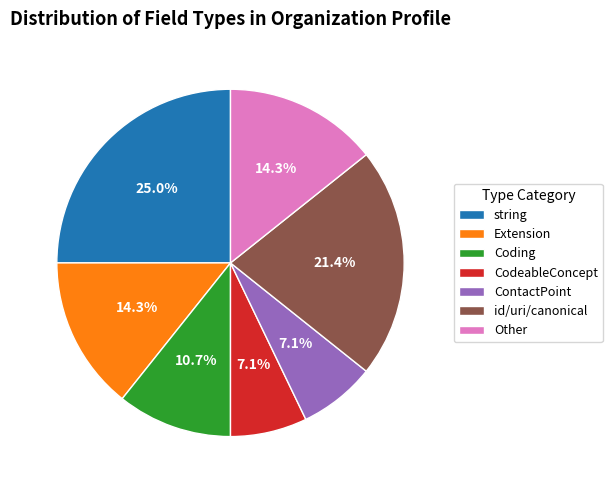

Which slice is the largest?

string